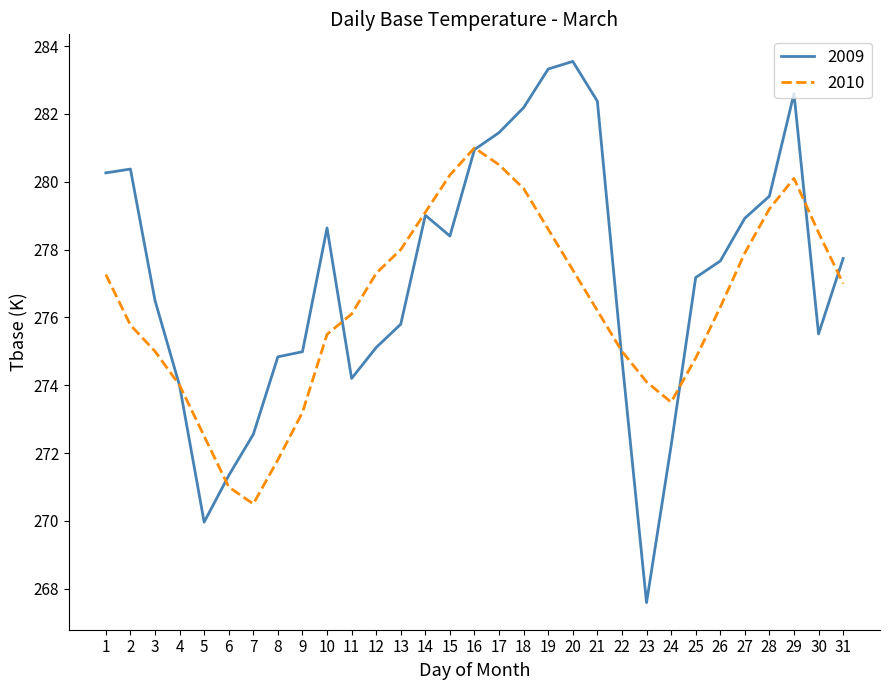

Does the chart display data point markers on the line(s)?

No